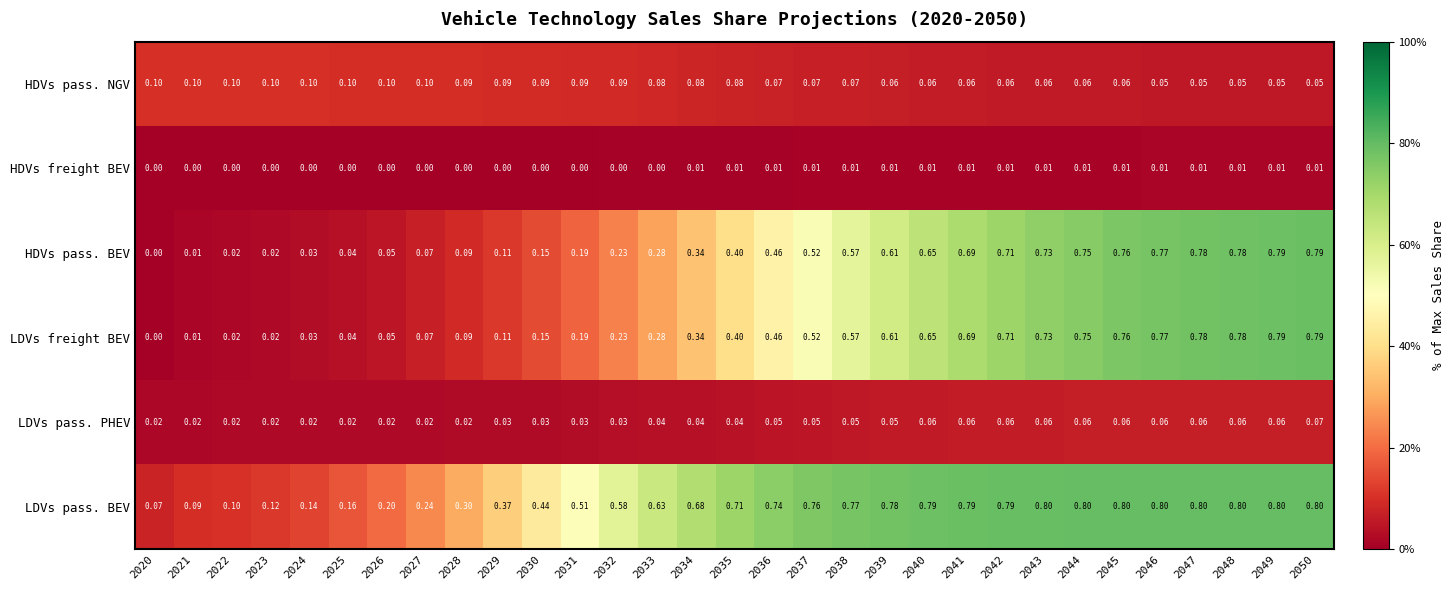

Is the value of LDVs pass. BEV at 2040 greater than the value of HDVs freight BEV at 2026?

Yes